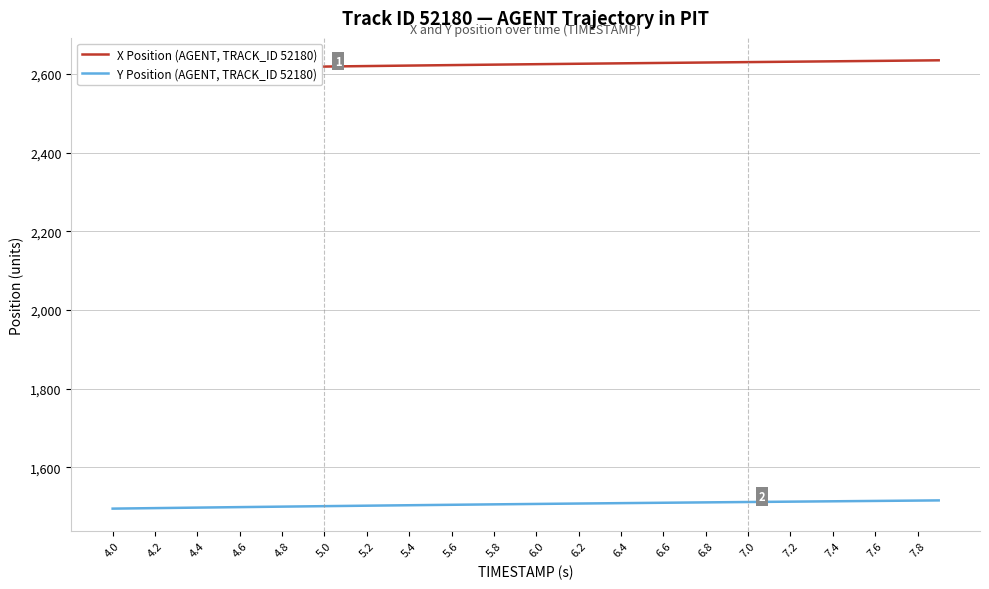

The value of Y Position (AGENT, TRACK_ID 52180) at 4.6 is 2691.5. True or false?

False